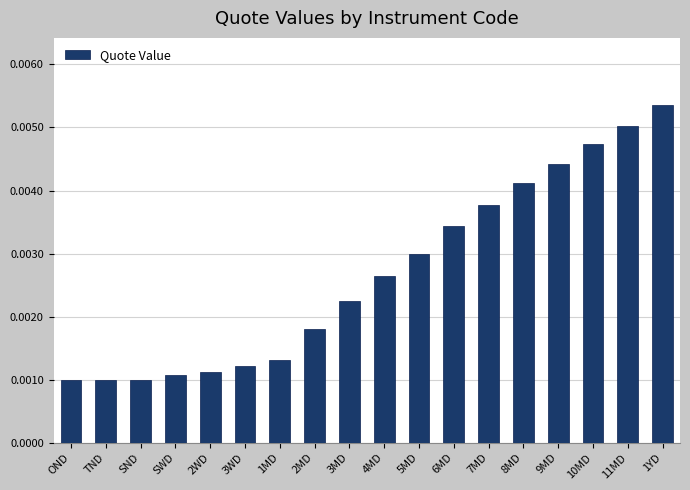

What position from the left is SWD?

4